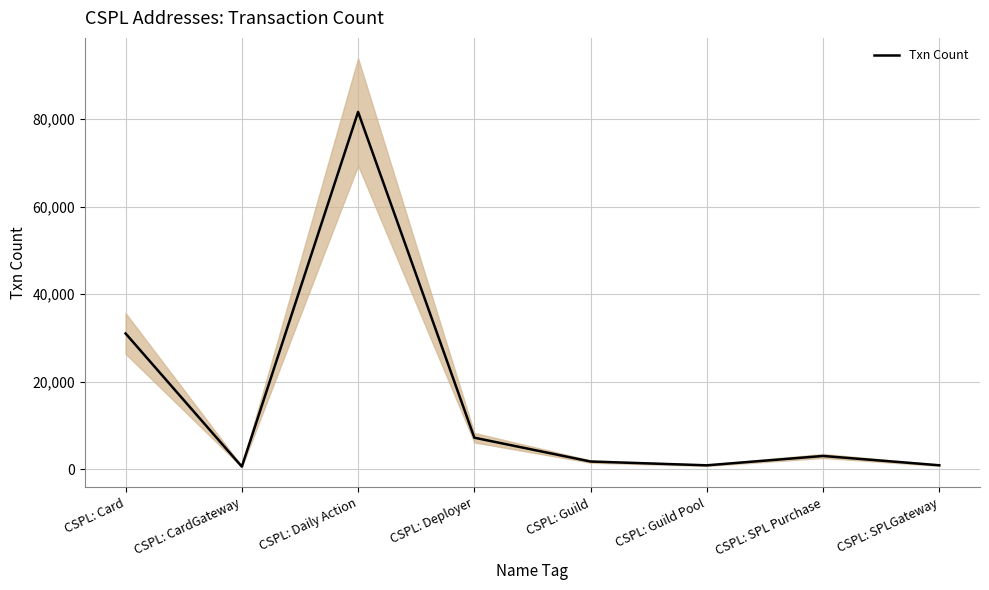

True or false: the data shows 966 at CSPL: CardGateway.

False